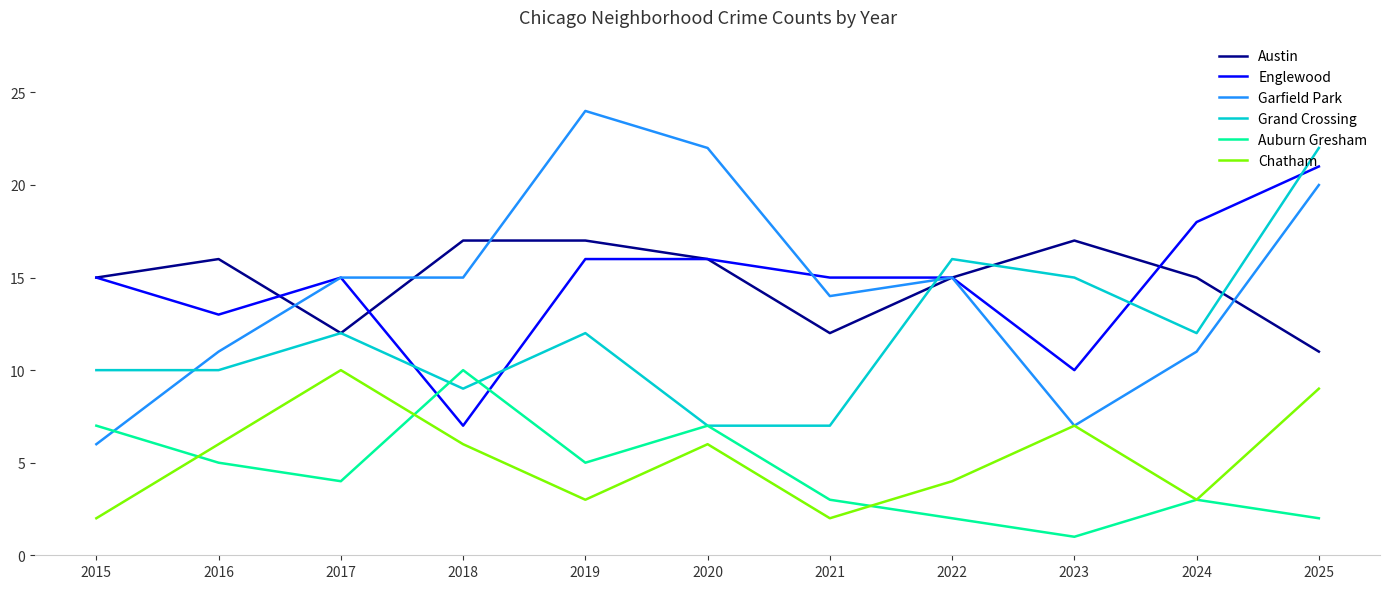

At which category is the sum across all series the highest?

2025